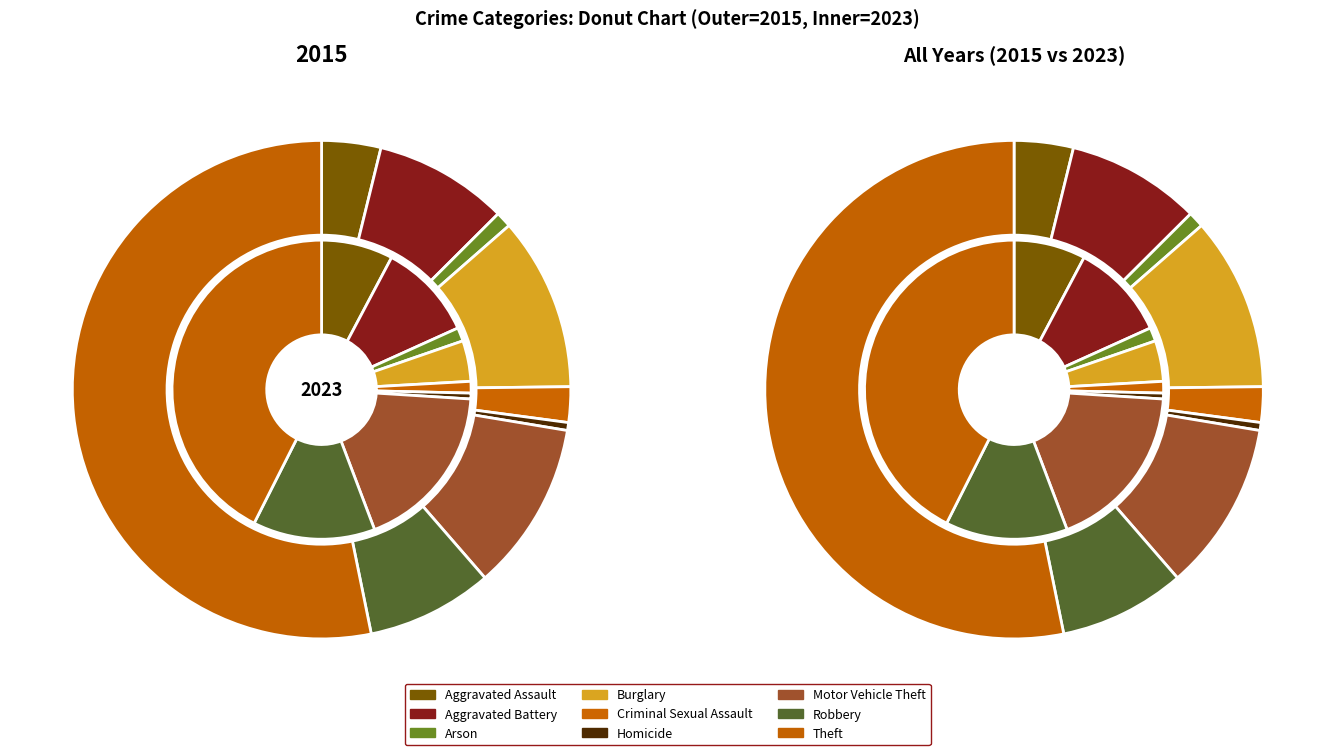

To the nearest percent, what percentage of the pie is Robbery?

8%